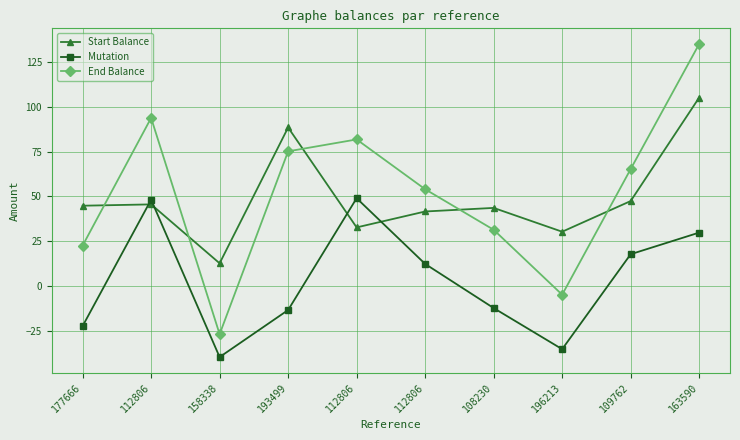

What are all the series names shown in the legend?

Start Balance, Mutation, End Balance